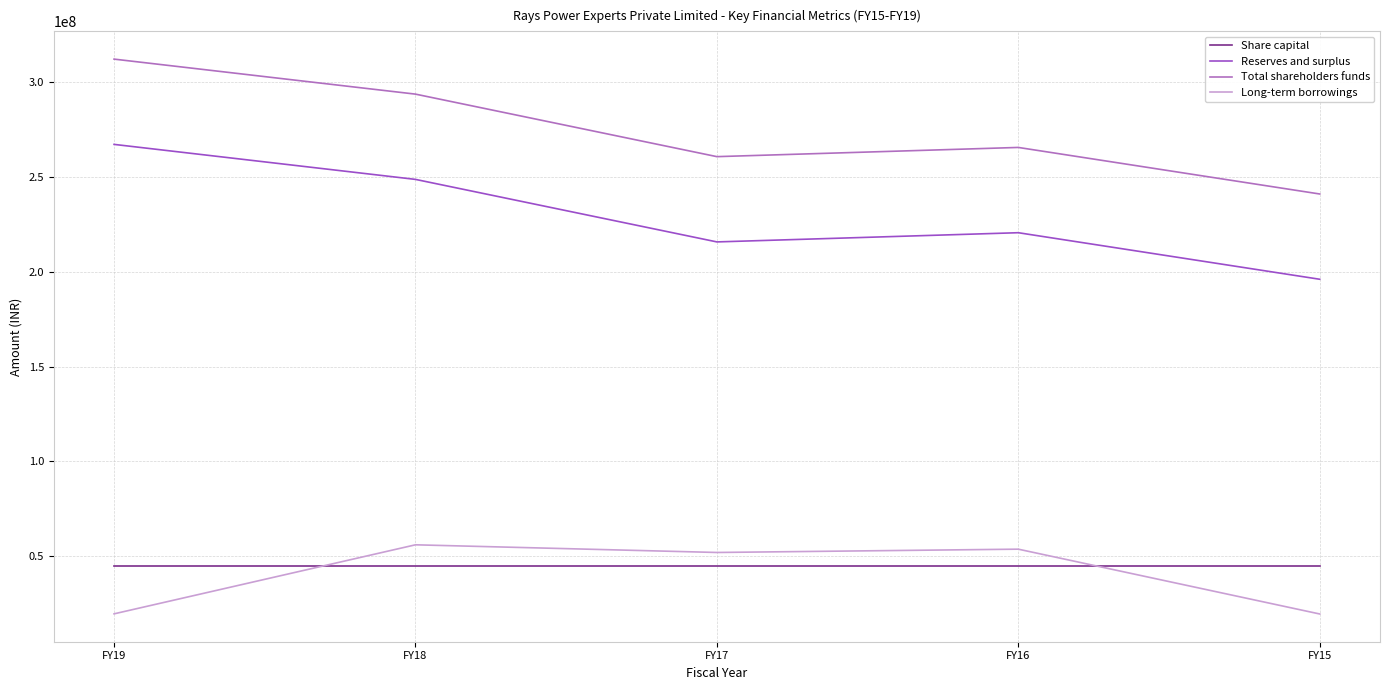

Does the chart have visible grid lines?

Yes